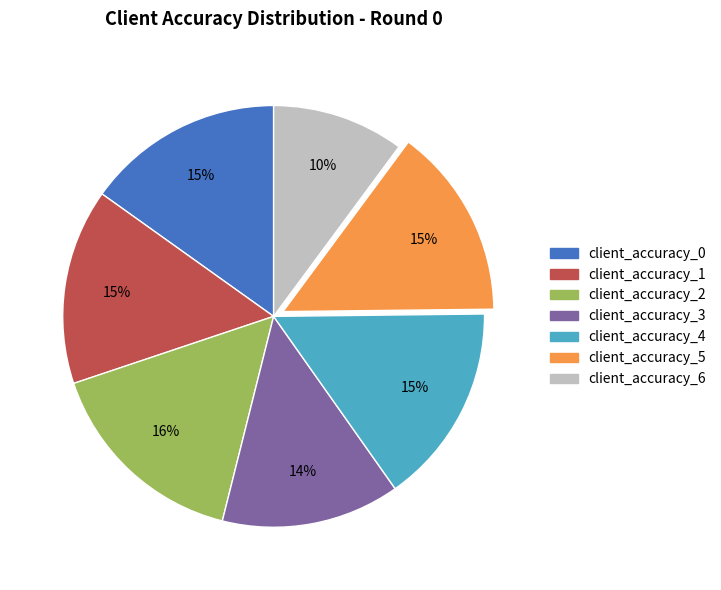

Which has a higher value, client_accuracy_2 or client_accuracy_3?

client_accuracy_2